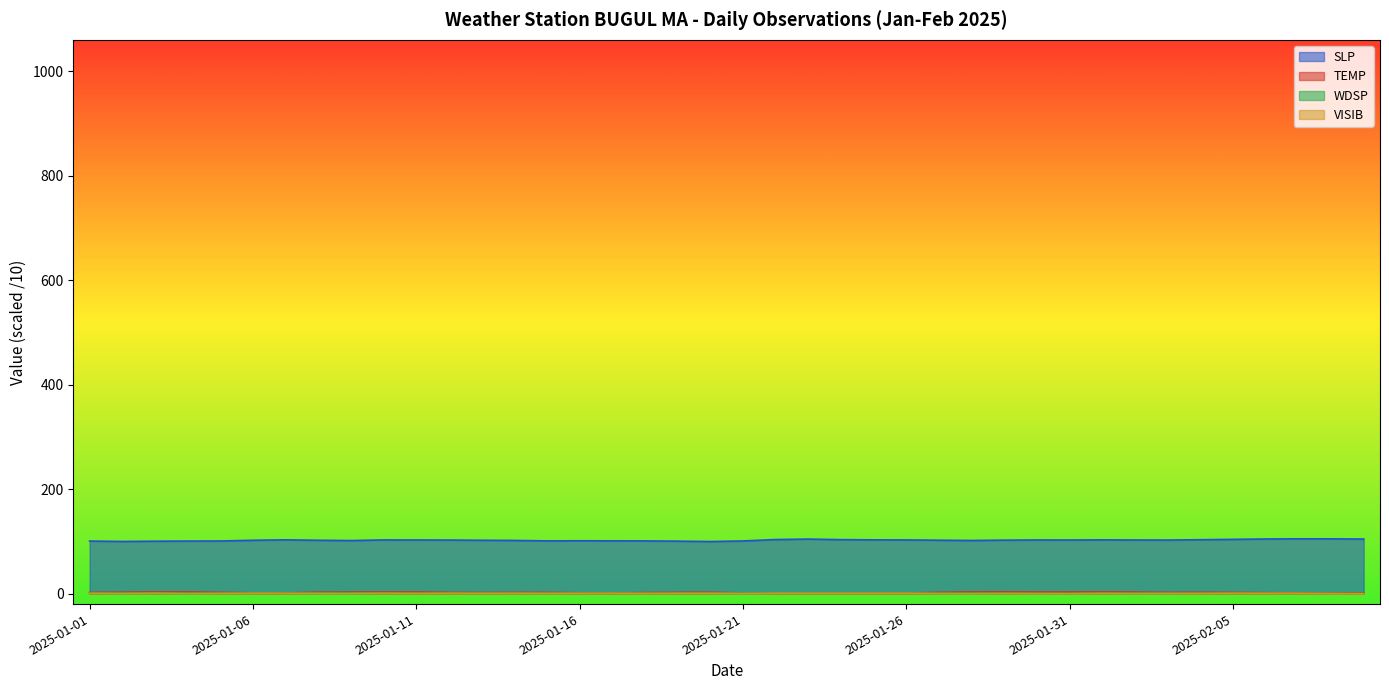

Does the chart have visible grid lines?

No